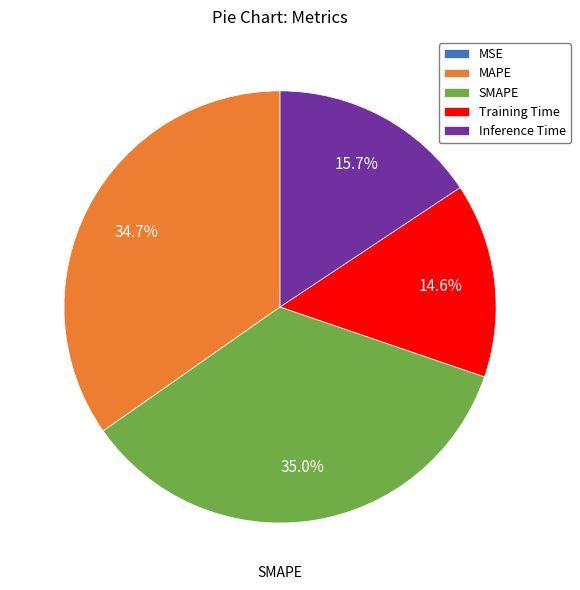

What percentage is the Training Time slice, to the nearest percent?

15%